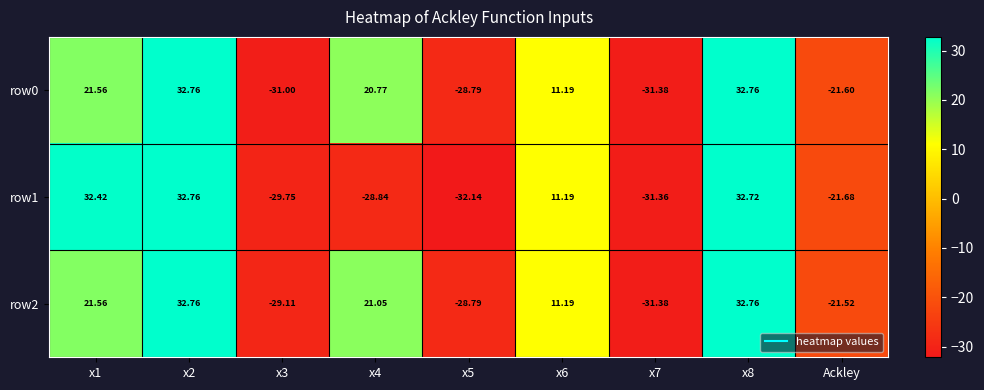

What is the smallest value displayed?

-32.1